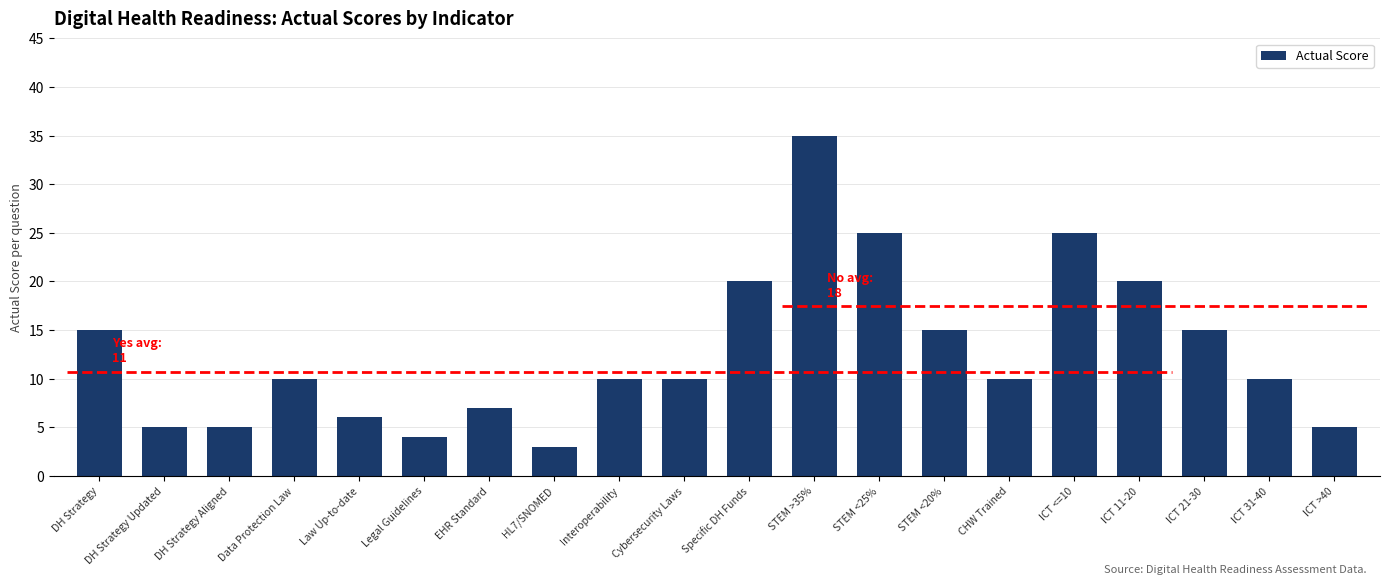

What is the label of the 7th bar from the right?

STEM <20%